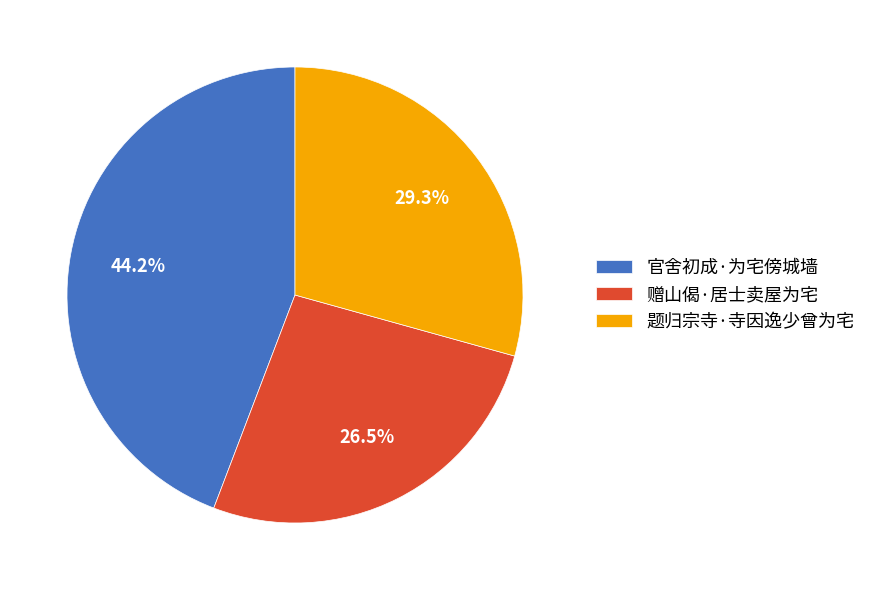

Is there any slice that represents more than half of the pie?

No